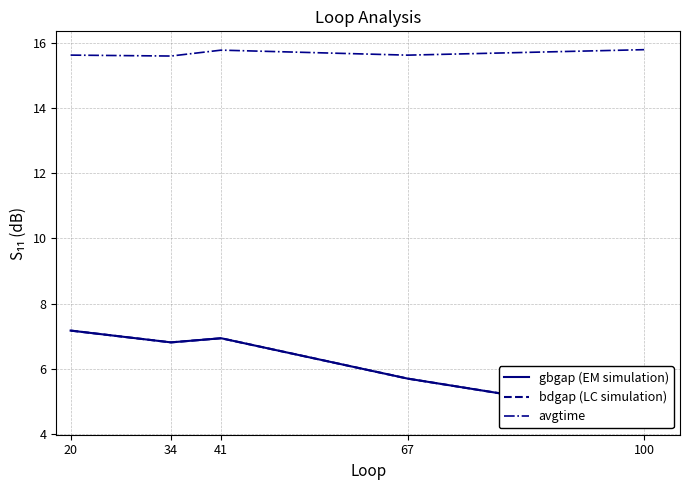

List the series in order of their peak value, highest first.

avgtime, gbgap (EM simulation), bdgap (LC simulation)